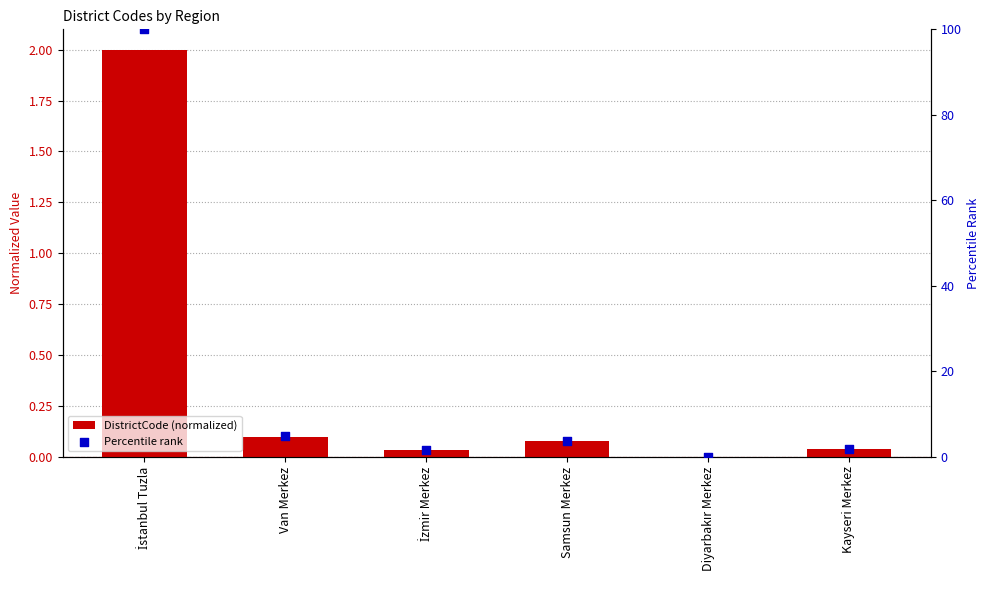

What is the total value across all series at Van Merkez?

4.9